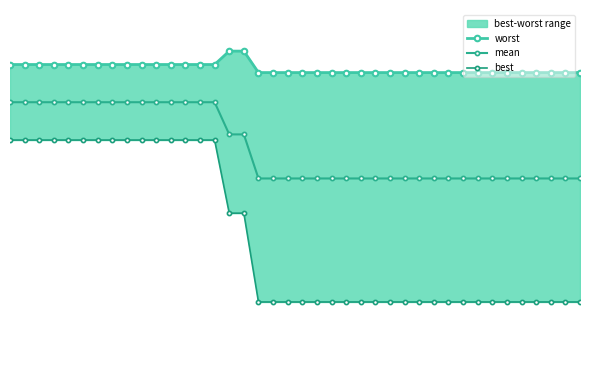

What is the difference between the maximum and second lowest values in the worst series?

0.3